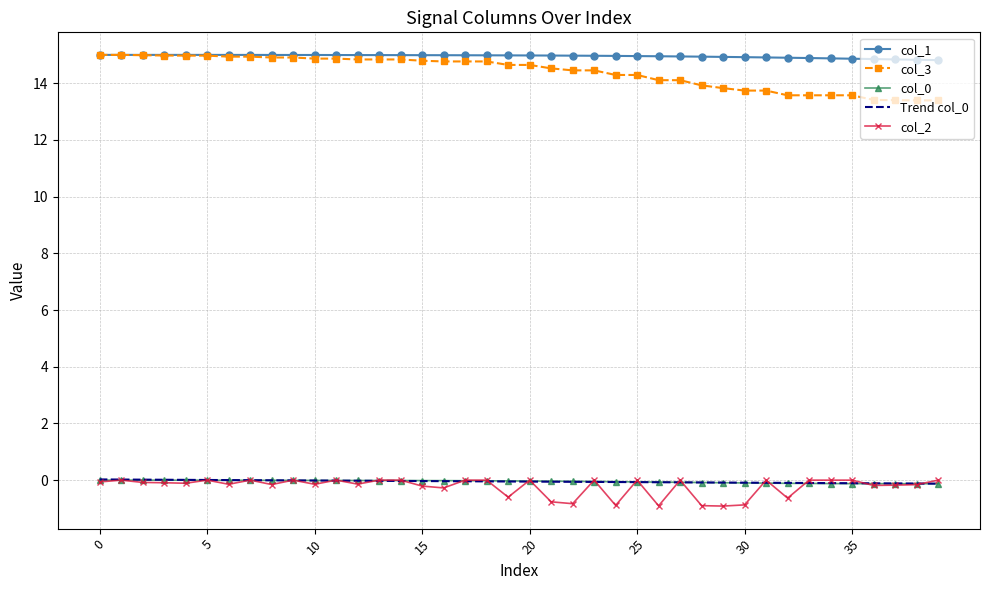

True or false: col_1 and col_0 cross at least once.

False